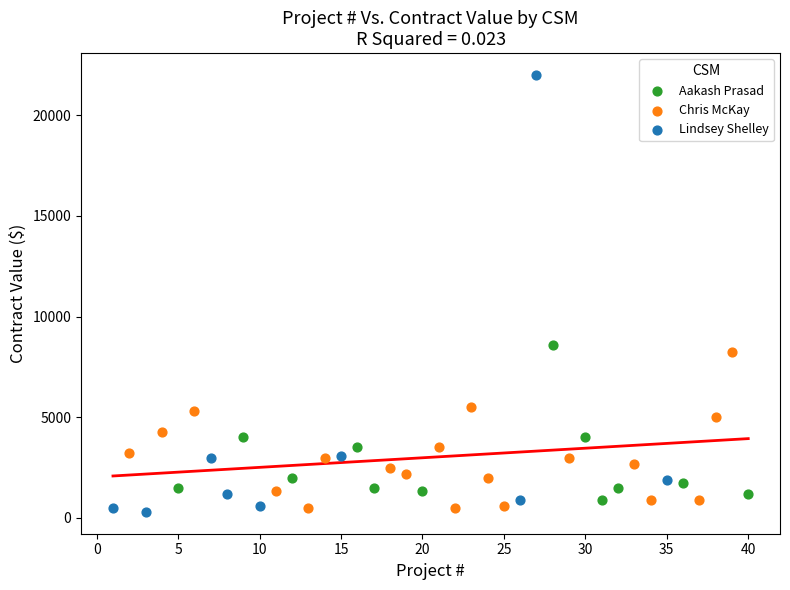

Which series reaches the maximum Y coordinate?

Lindsey Shelley